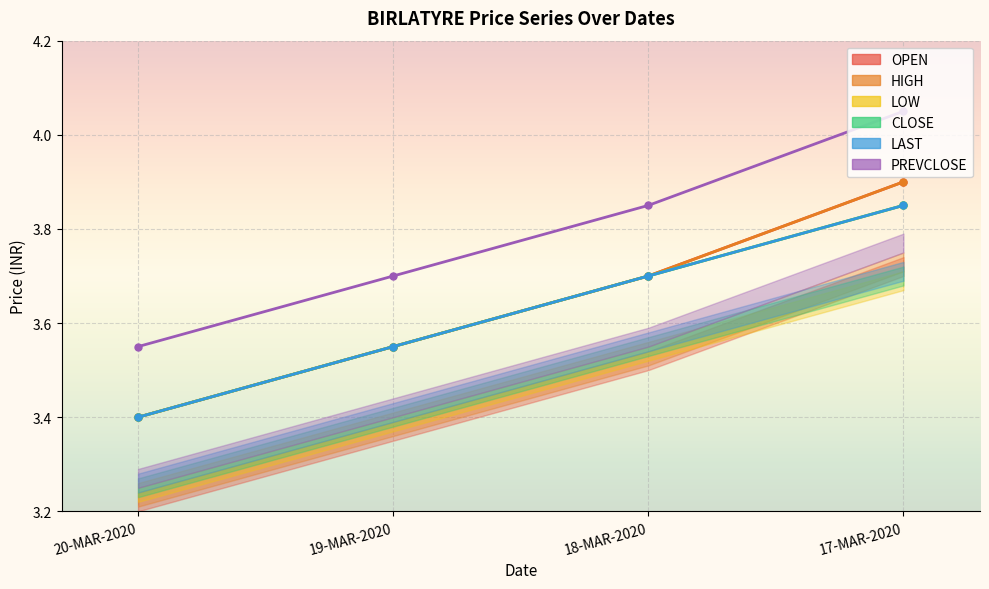

What is the total value across all series at 18-MAR-2020?

22.4